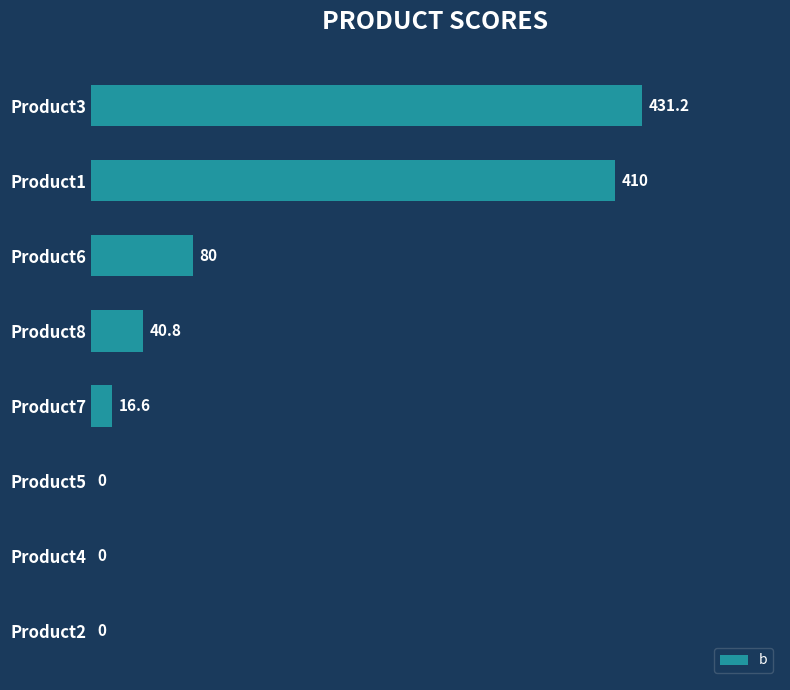

Is it true that the value at Product4 is 160.5?

False